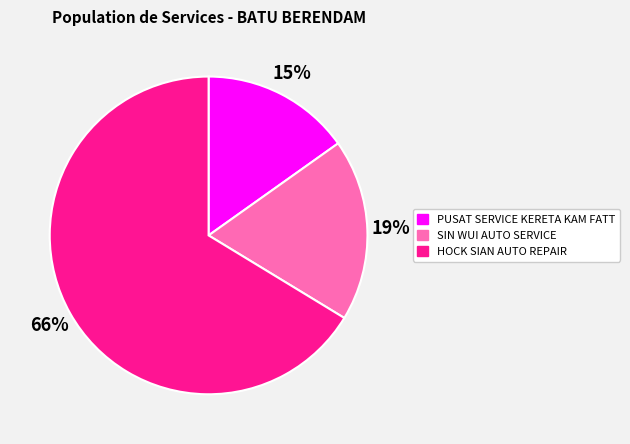

To the nearest percent, what is the combined percentage of SIN WUI AUTO SERVICE and HOCK SIAN AUTO REPAIR?

85%